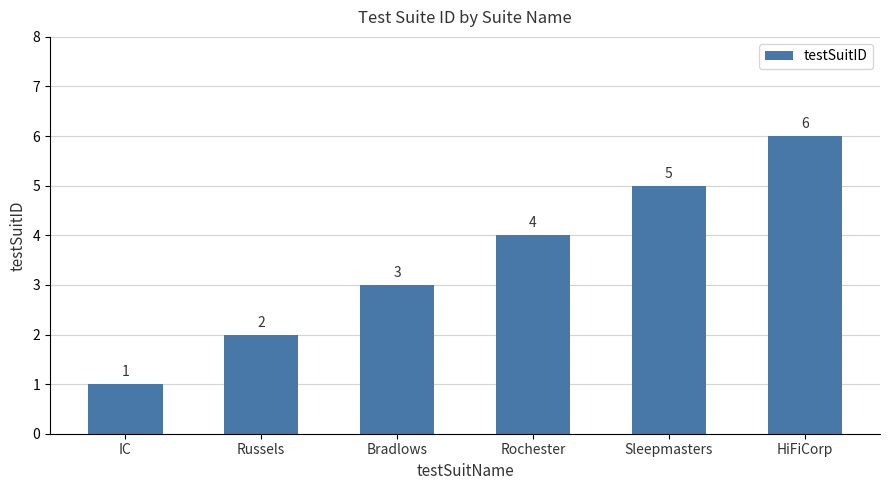

Which has a higher value, Bradlows or Sleepmasters?

Sleepmasters